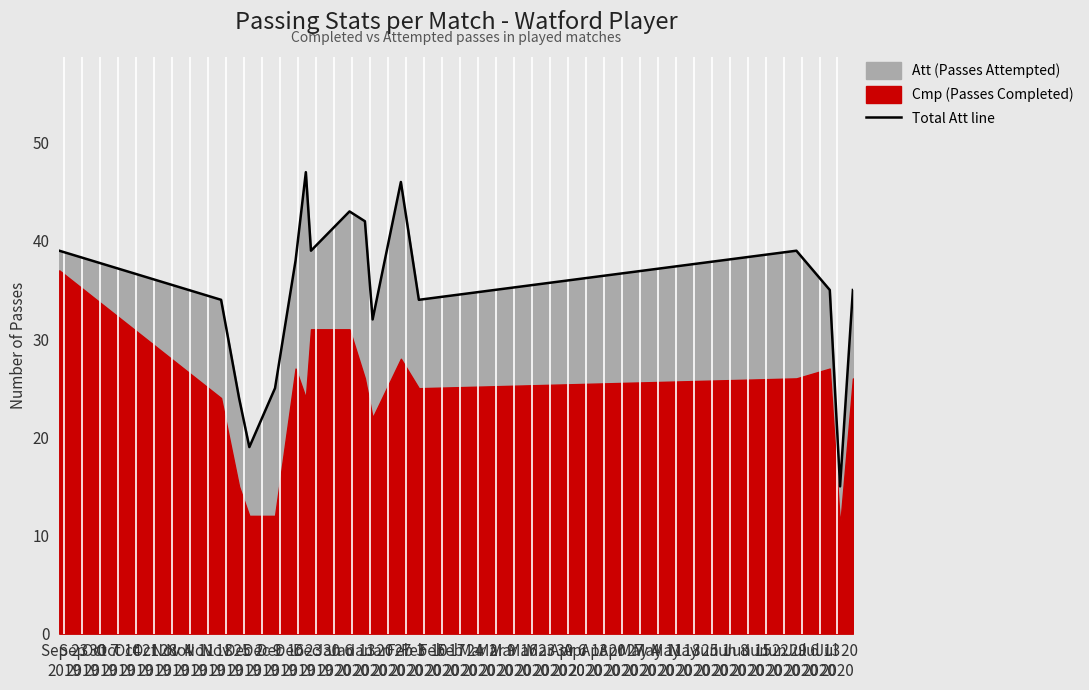

What is the maximum value for Total Att line?

47